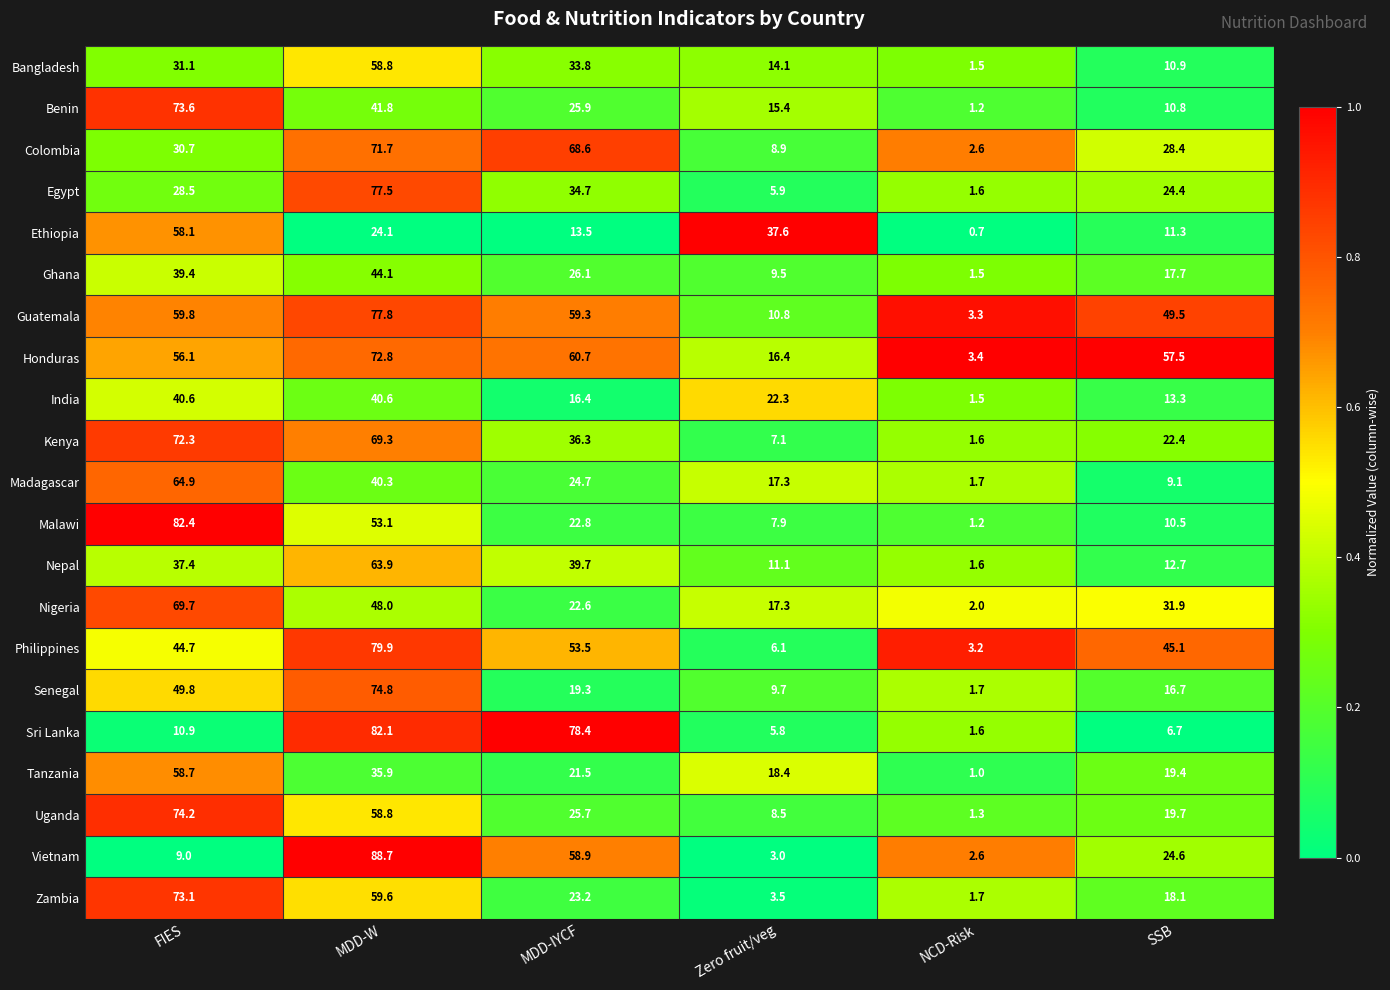

Which series has the largest total across all categories?

Honduras